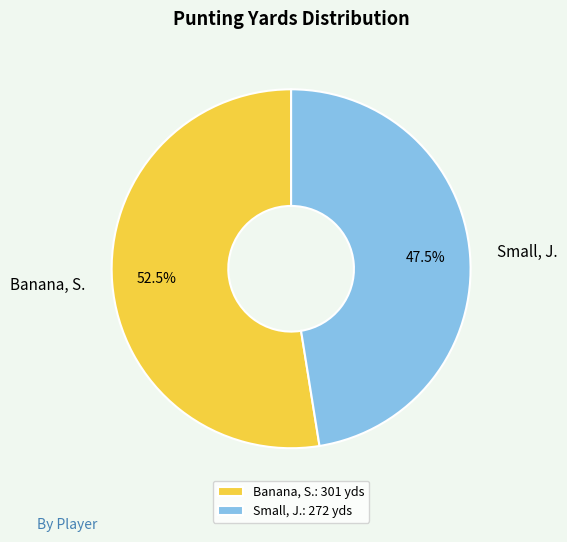

To the nearest percent, what is the difference between the Small, J. and Banana, S. slice percentages?

5%